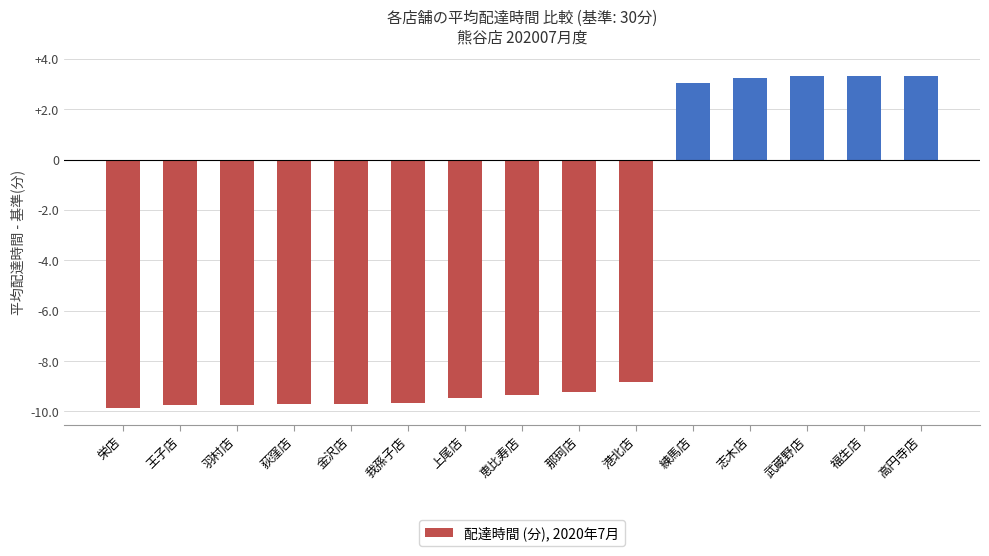

What is the smallest value displayed?

-9.9